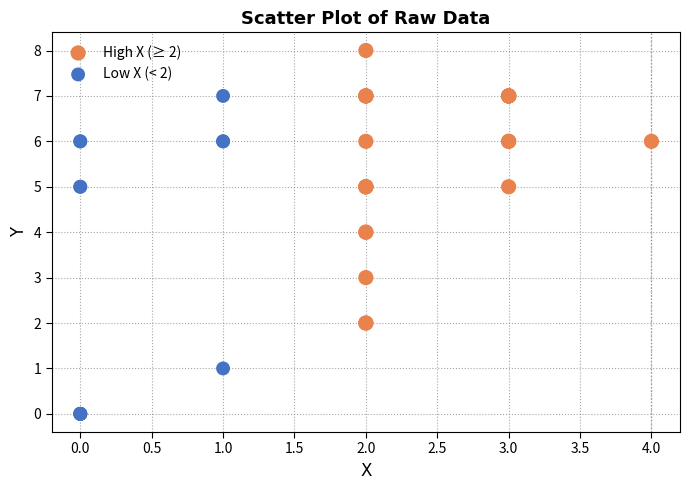

What are all the series names shown in the legend?

High X (≥ 2), Low X (< 2)